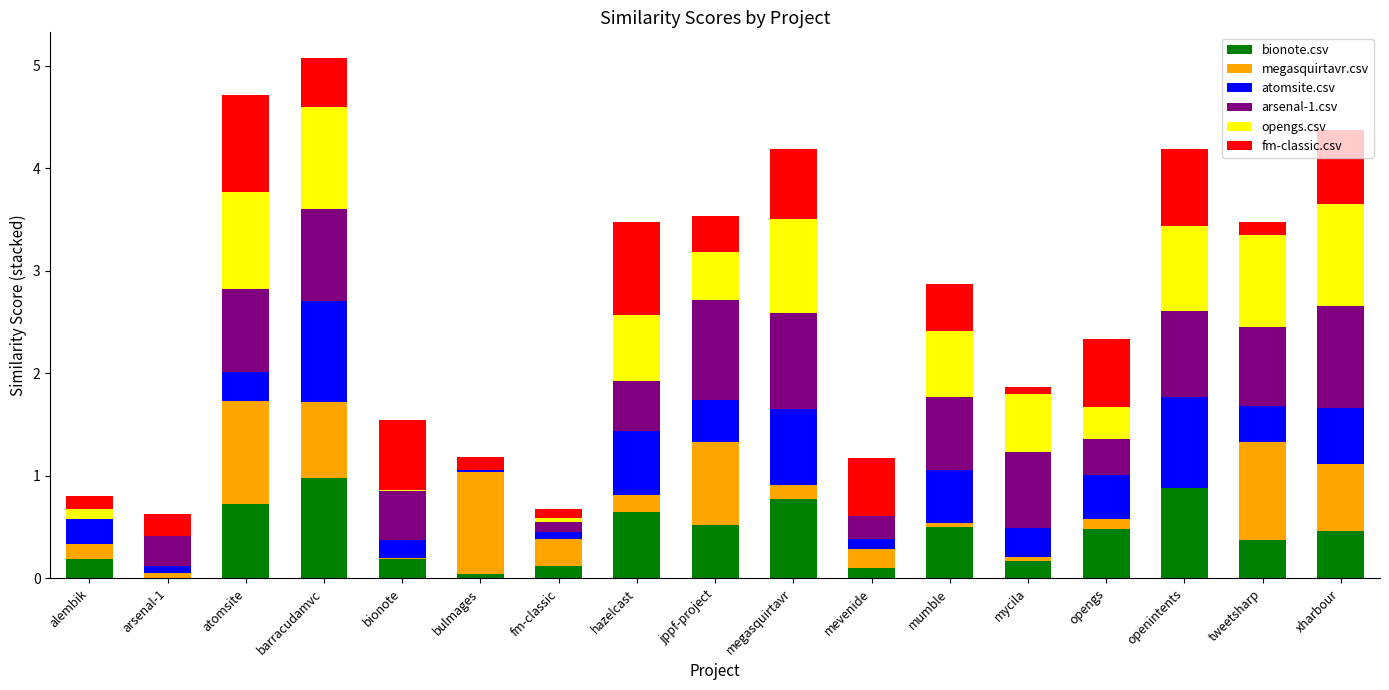

The value of bionote.csv at mumble is 0.5. True or false?

True